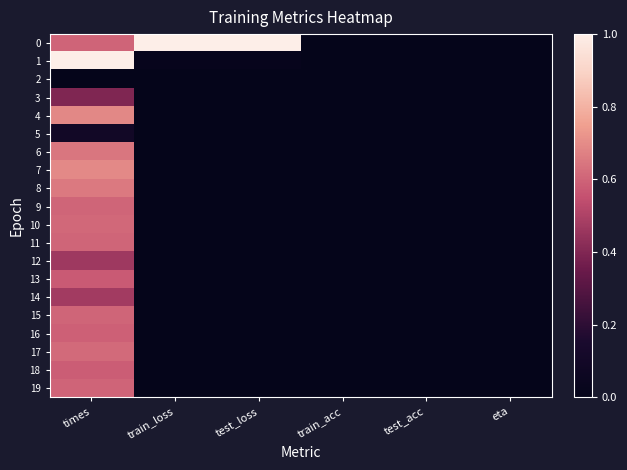

Reading right to left, what are all the values shown in this chart?

0: eta=0.0	test_acc=0.0	train_acc=0.0	test_loss=1.0	train_loss=1.0	times=0.6
1: eta=0.0	test_acc=0.0	train_acc=0.0	test_loss=0.0	train_loss=0.0	times=1.0
2: eta=0.0	test_acc=0.0	train_acc=0.0	test_loss=0.0	train_loss=0.0	times=0.0
3: eta=0.0	test_acc=0.0	train_acc=0.0	test_loss=0.0	train_loss=0.0	times=0.4
4: eta=0.0	test_acc=0.0	train_acc=0.0	test_loss=0.0	train_loss=0.0	times=0.7
5: eta=0.0	test_acc=0.0	train_acc=0.0	test_loss=0.0	train_loss=0.0	times=0.1
6: eta=0.0	test_acc=0.0	train_acc=0.0	test_loss=0.0	train_loss=0.0	times=0.6
7: eta=0.0	test_acc=0.0	train_acc=0.0	test_loss=0.0	train_loss=0.0	times=0.7
8: eta=0.0	test_acc=0.0	train_acc=0.0	test_loss=0.0	train_loss=0.0	times=0.7
9: eta=0.0	test_acc=0.0	train_acc=0.0	test_loss=0.0	train_loss=0.0	times=0.6
10: eta=0.0	test_acc=0.0	train_acc=0.0	test_loss=0.0	train_loss=0.0	times=0.6
11: eta=0.0	test_acc=0.0	train_acc=0.0	test_loss=0.0	train_loss=0.0	times=0.6
12: eta=0.0	test_acc=0.0	train_acc=0.0	test_loss=0.0	train_loss=0.0	times=0.5
13: eta=0.0	test_acc=0.0	train_acc=0.0	test_loss=0.0	train_loss=0.0	times=0.6
14: eta=0.0	test_acc=0.0	train_acc=0.0	test_loss=0.0	train_loss=0.0	times=0.5
15: eta=0.0	test_acc=0.0	train_acc=0.0	test_loss=0.0	train_loss=0.0	times=0.6
16: eta=0.0	test_acc=0.0	train_acc=0.0	test_loss=0.0	train_loss=0.0	times=0.6
17: eta=0.0	test_acc=0.0	train_acc=0.0	test_loss=0.0	train_loss=0.0	times=0.6
18: eta=0.0	test_acc=0.0	train_acc=0.0	test_loss=0.0	train_loss=0.0	times=0.6
19: eta=0.0	test_acc=0.0	train_acc=0.0	test_loss=0.0	train_loss=0.0	times=0.6